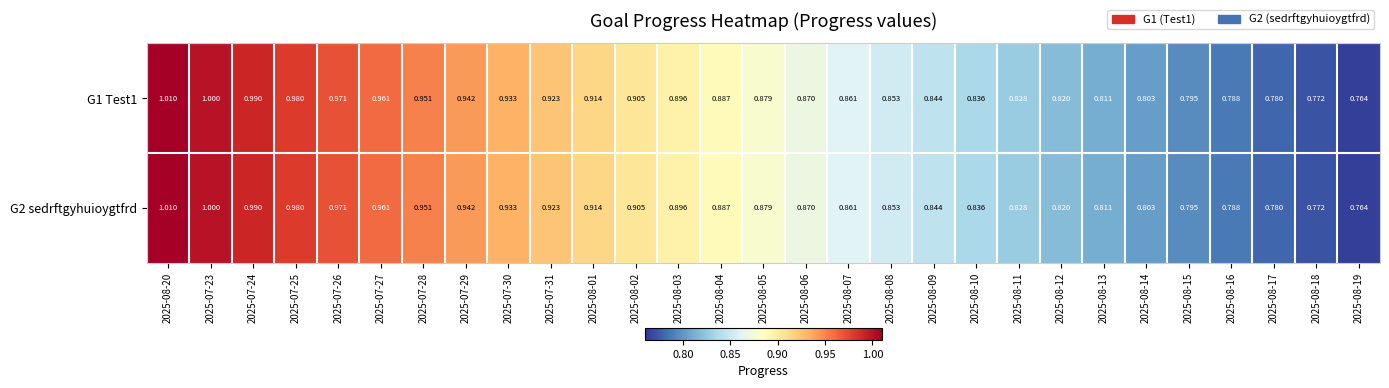

Is the value of G1 Test1 at 2025-08-19 greater than the value of G2 sedrftgyhuioygtfrd at 2025-08-14?

No